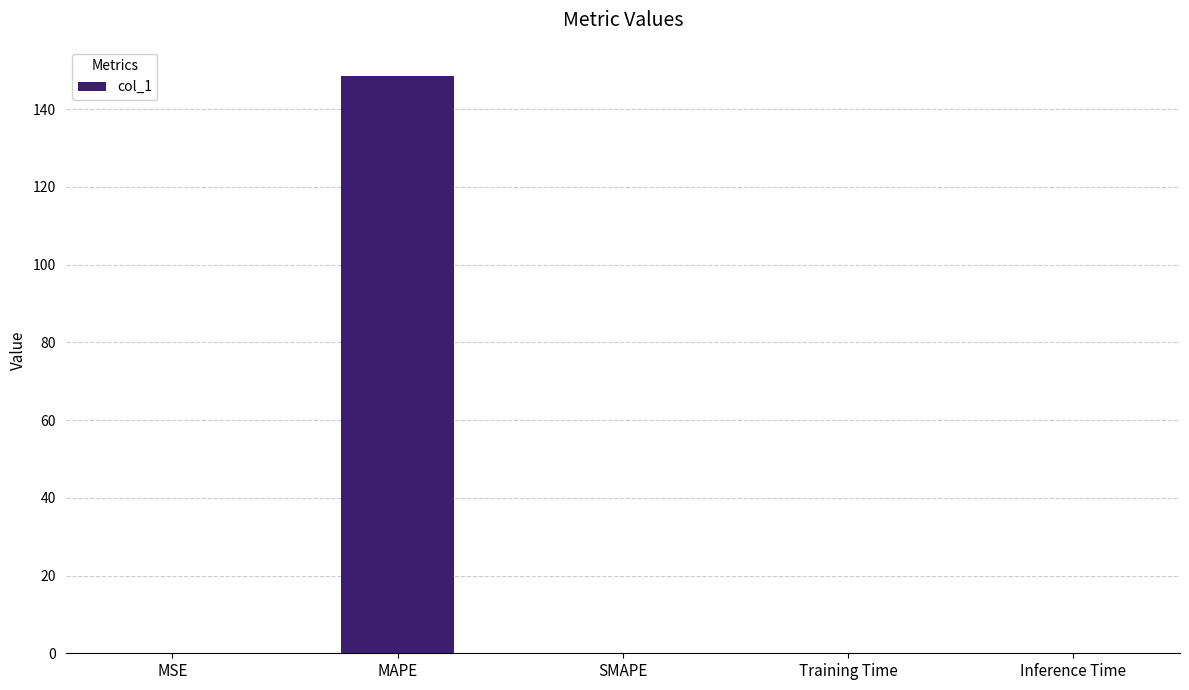

What is the maximum value shown in the chart?

148.6